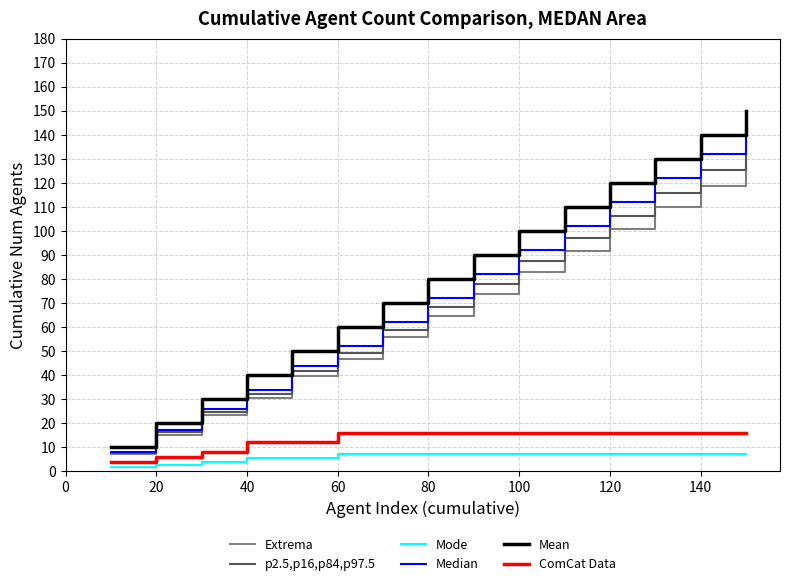

List the series in order of their peak value, highest first.

Mean, Median, p2.5,p16,p84,p97.5, Extrema, ComCat Data, Mode